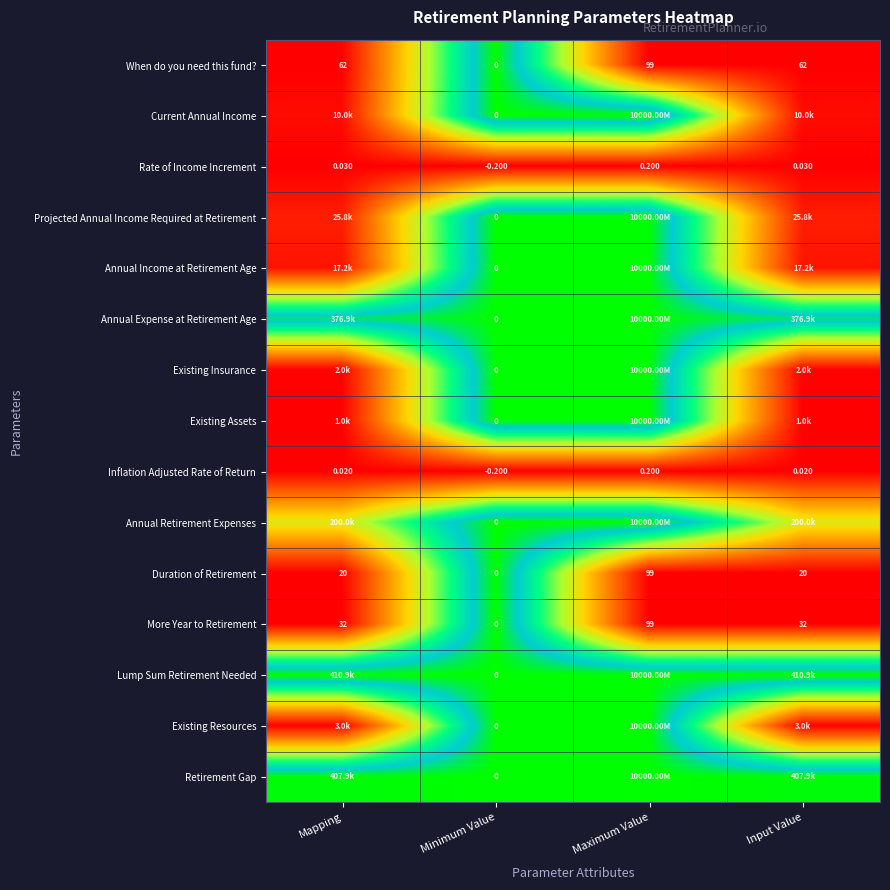

Is the value of More Year to Retirement at Mapping greater than the value of Duration of Retirement at Maximum Value?

No